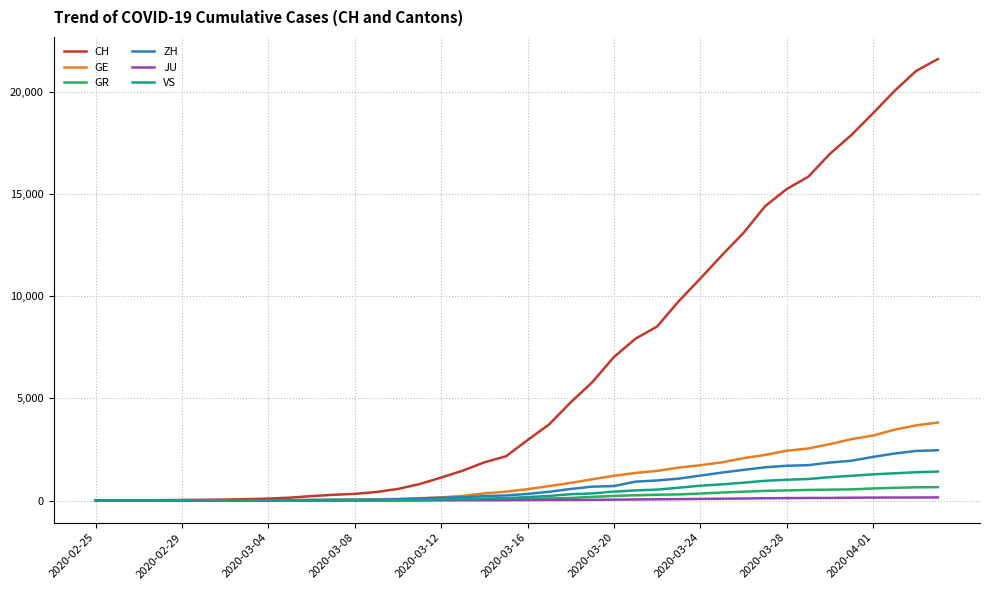

Which series has the largest range (max minus min)?

CH